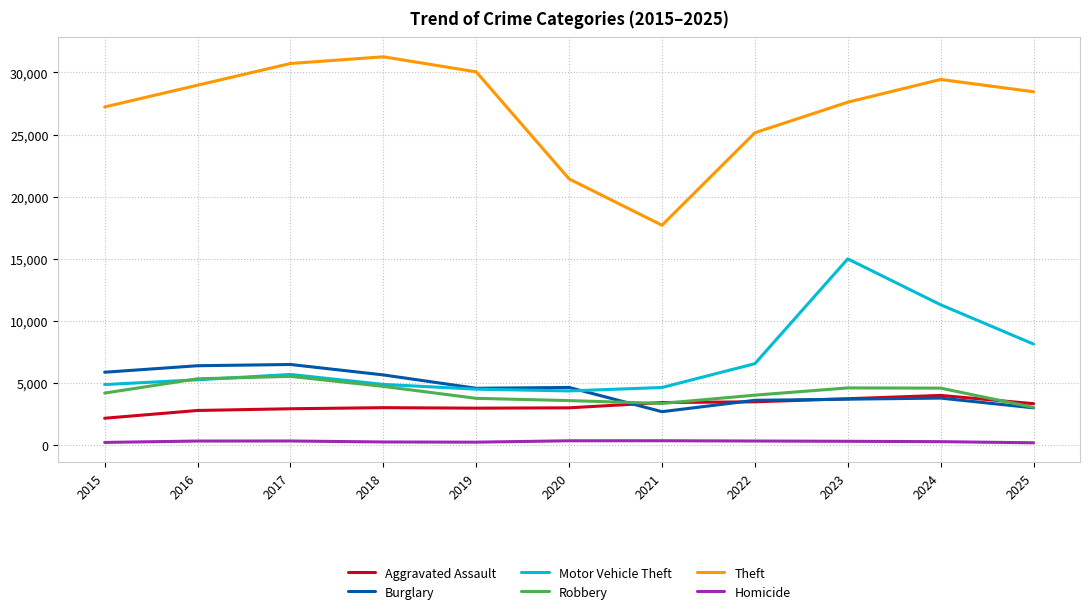

Is the value of Theft at 2015 greater than the value of Aggravated Assault at 2019?

Yes